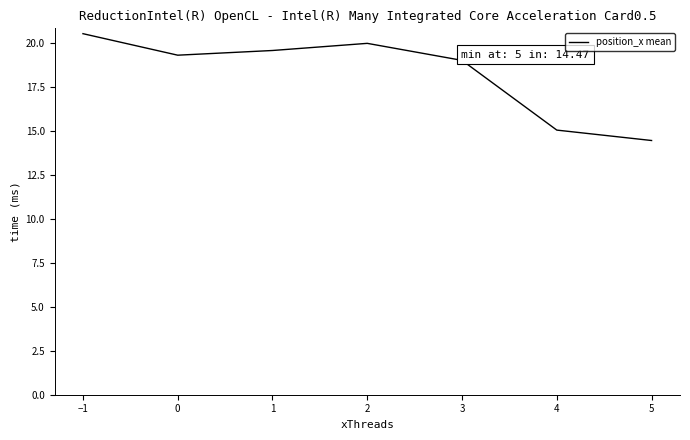

Reading right to left, extract all data points from this chart.

14.5	15.1	19.0	20.0	19.6	19.3	20.6